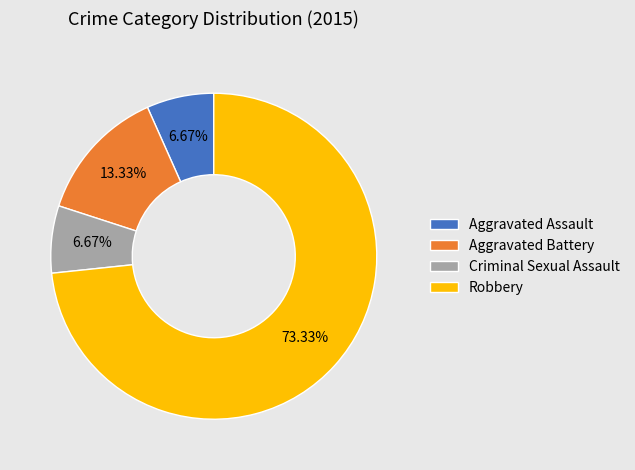

Which category has the biggest portion of the pie?

Robbery